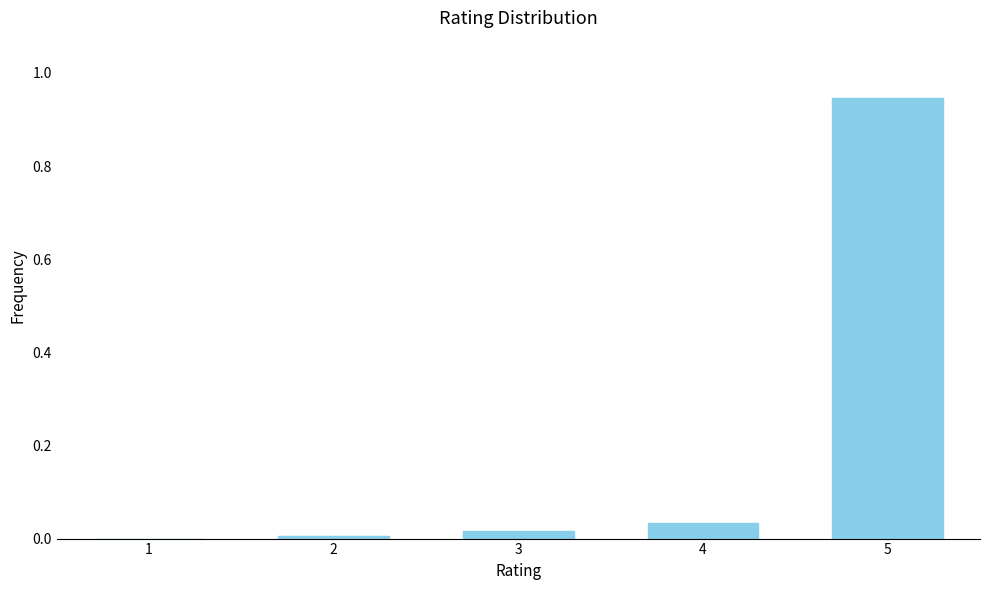

Which category has the highest value across all series?

5